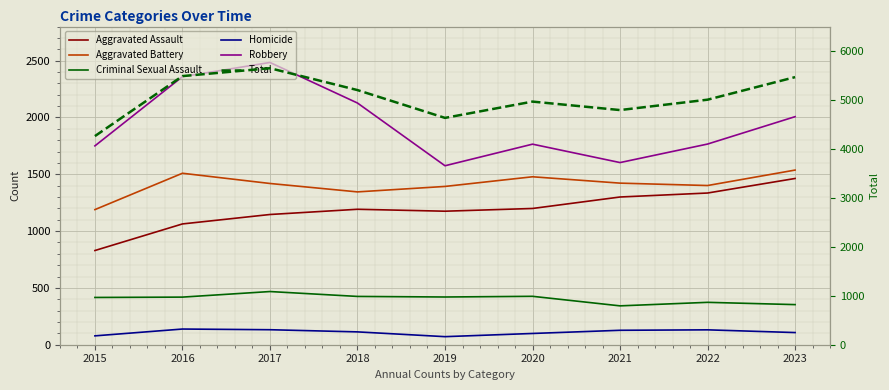

At how many categories does at least one series exceed 2160?

9